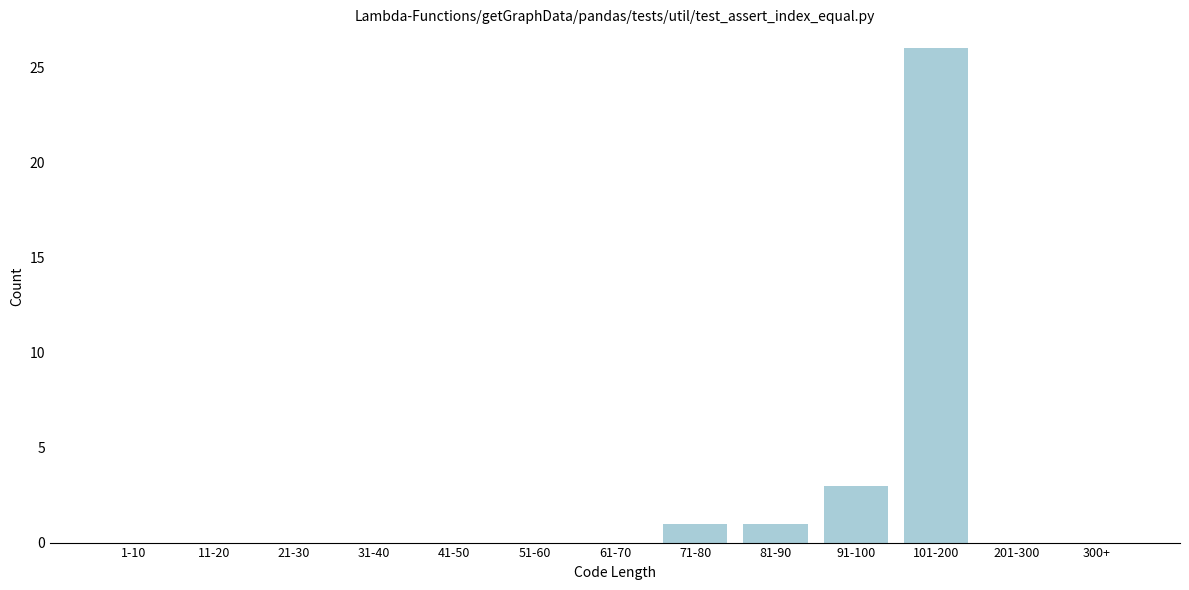

Reading left to right, list all the values displayed in this chart.

1-10=0	11-20=0	21-30=0	31-40=0	41-50=0	51-60=0	61-70=0	71-80=1	81-90=1	91-100=3	101-200=26	201-300=0	300+=0